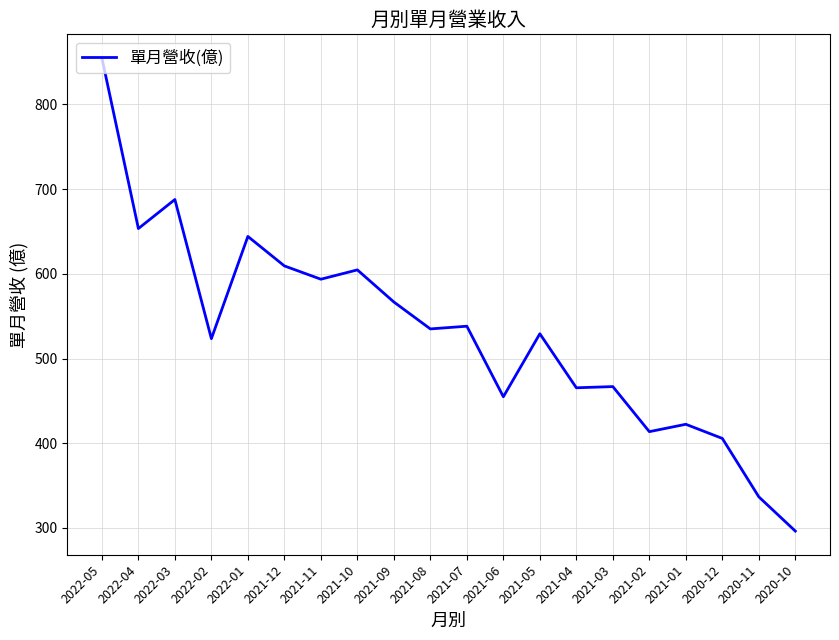

Does the chart have visible grid lines?

Yes